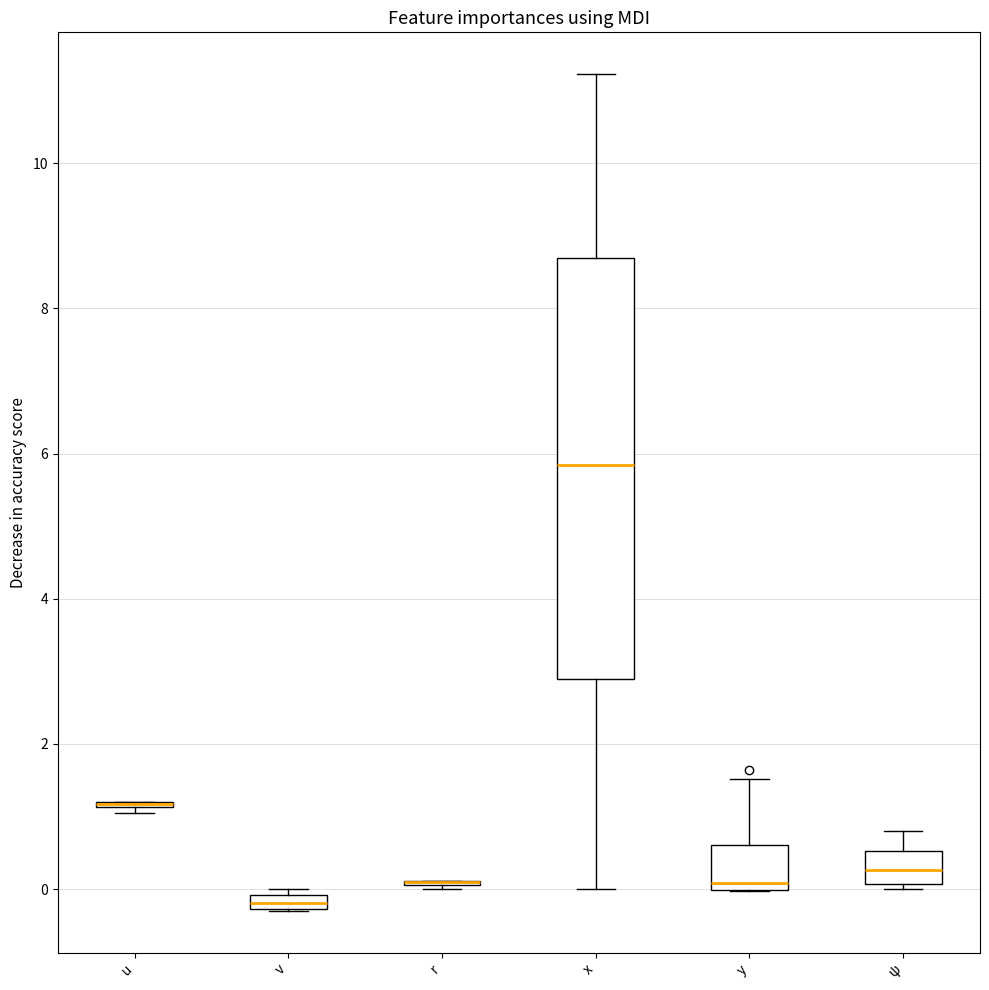

Where is the upper edge of the box for x on the y-axis? The values are not printed on the chart, so give them approximately, as read against the axis.

8.6